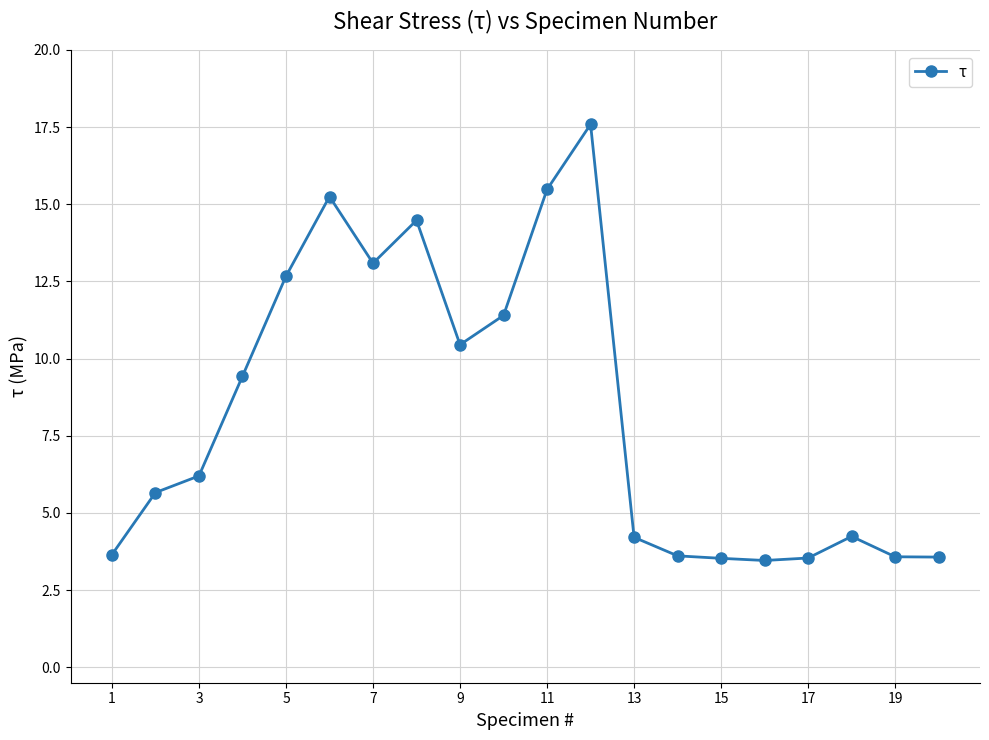

How many data points are less than 6?

10